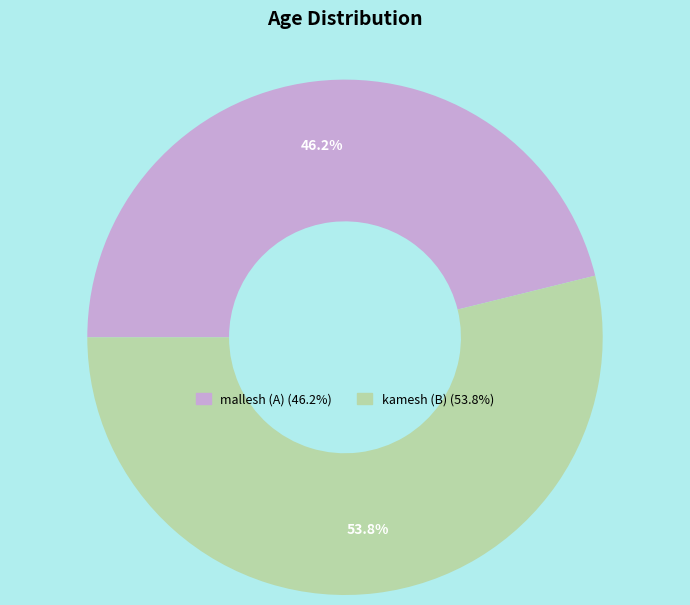

Does any single category account for the majority?

Yes